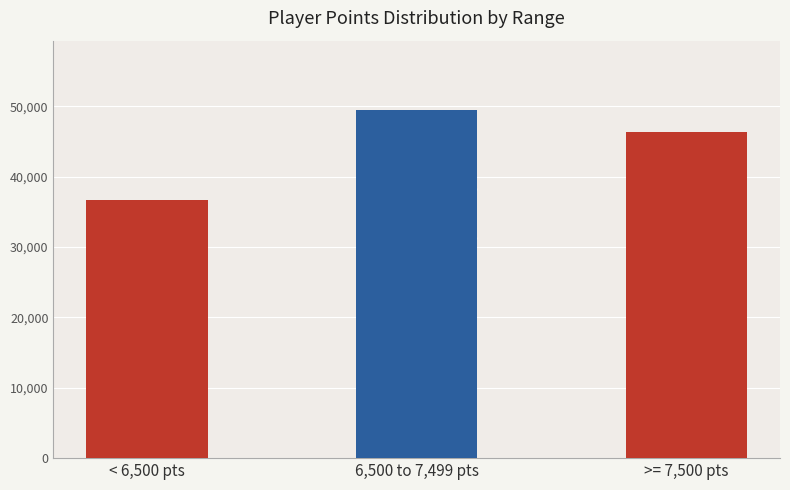

What is the change in value from 6,500 to 7,499 pts to >= 7,500 pts?

-3124